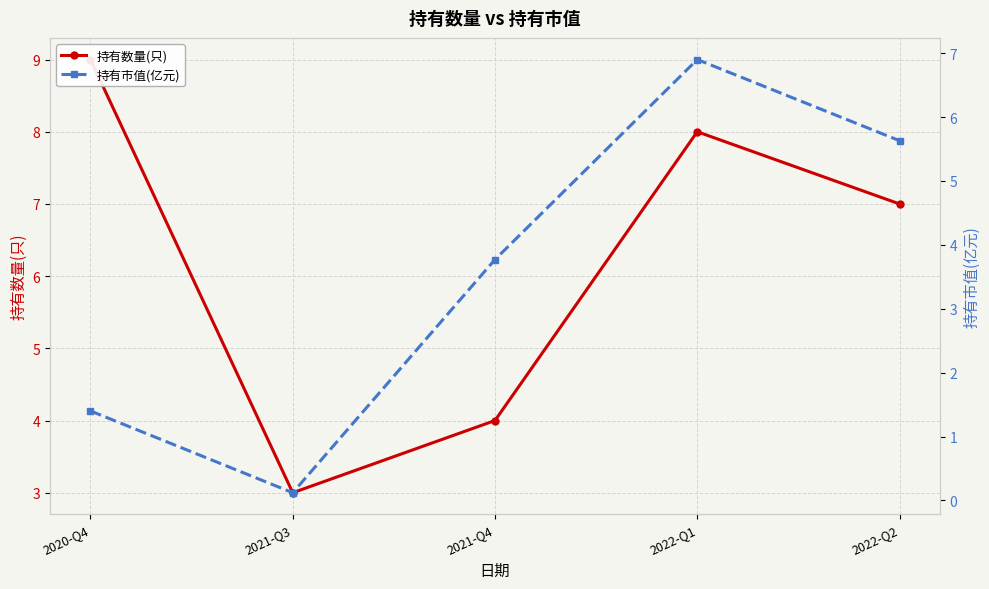

Reading left to right, what are all the values shown in this chart?

持有数量(只): 2020-Q4=9.0	2021-Q3=3.0	2021-Q4=4.0	2022-Q1=8.0	2022-Q2=7.0
持有市值(亿元): 2020-Q4=1.4	2021-Q3=0.1	2021-Q4=3.8	2022-Q1=6.9	2022-Q2=5.6